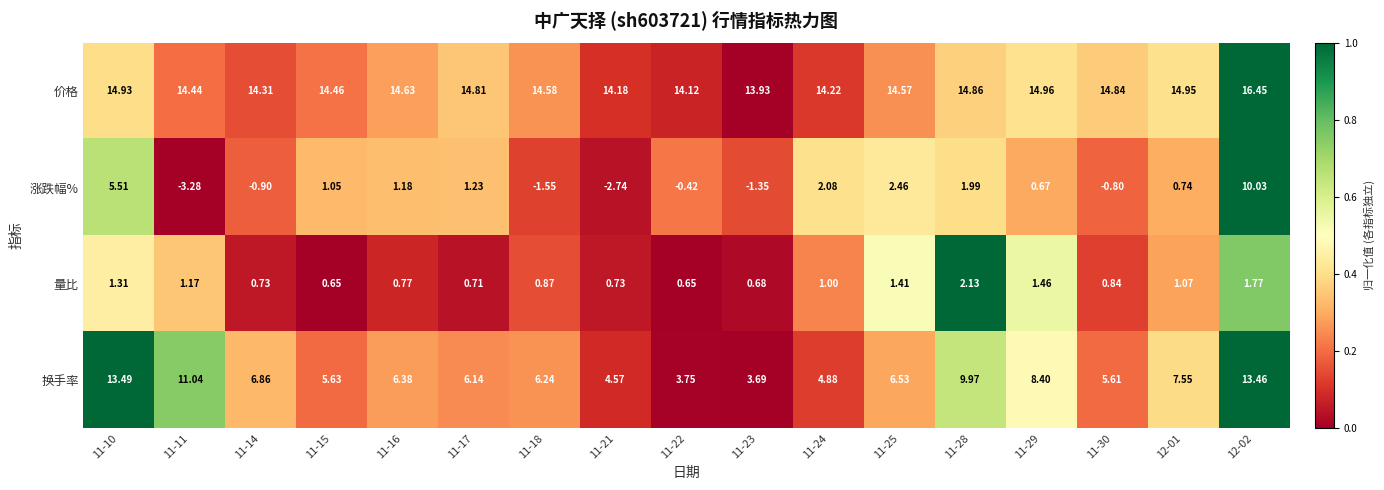

At 12-01, list the series in order from largest to smallest.

价格, 换手率, 量比, 涨跌幅%